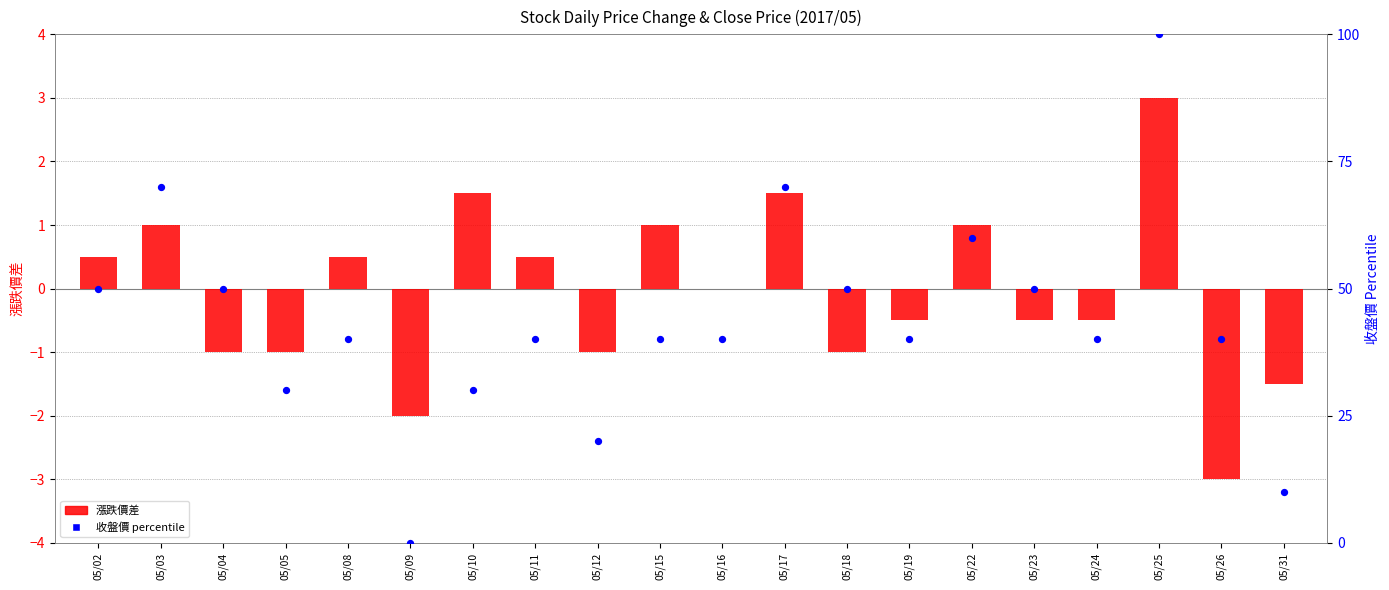

Which series reaches the minimum Y coordinate?

漲跌價差